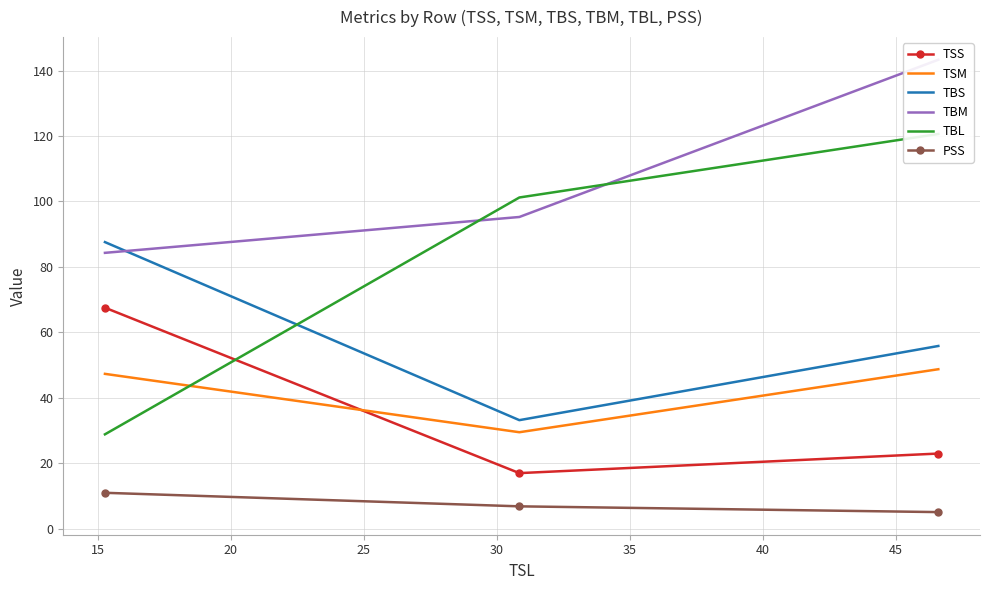

What is the maximum value for TSS?

67.5